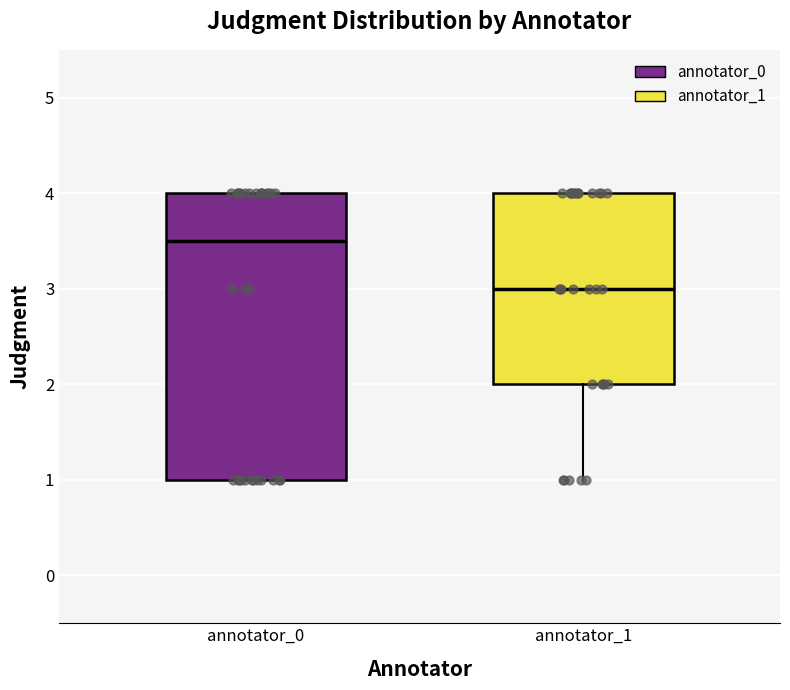

Reading left to right, transcribe this box plot: for each box, give where its median line is, the range the box spans, and where its two whiskers end, as read against the y-axis. The values are not printed on the chart, so give them approximately, as read against the axis.

annotator_0: median 3.5, box 1.0 to 4.0, whiskers 1.0 to 4.0
annotator_1: median 3.0, box 2.0 to 4.0, whiskers 1.0 to 4.0